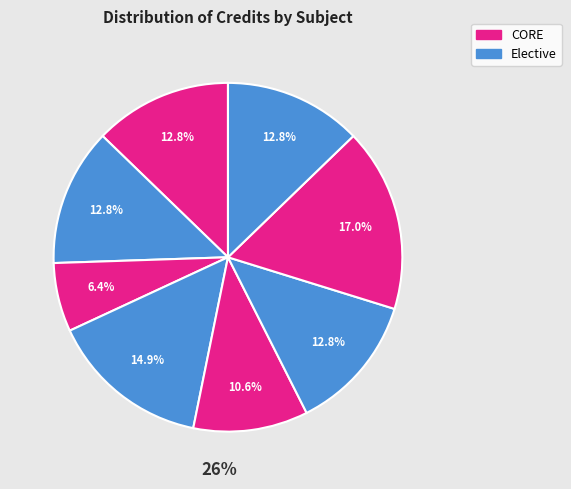

To the nearest percent, what is the difference between the largest and smallest slice percentages?

11%